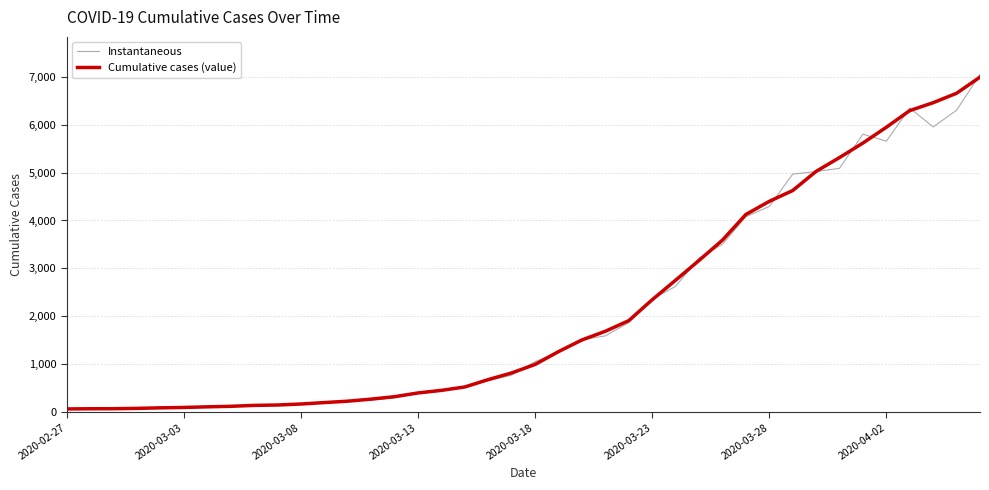

How many series are shown in this chart?

2